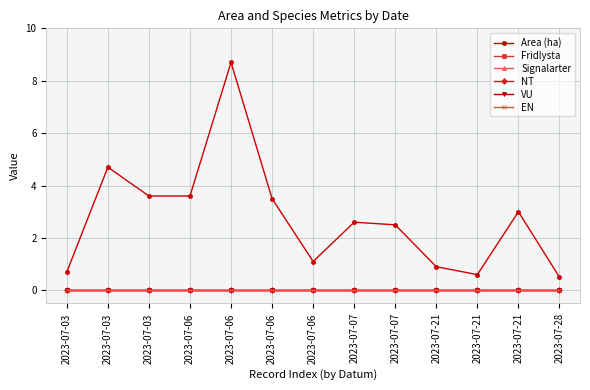

What is the total value across all series at 2023-07-06?

3.6